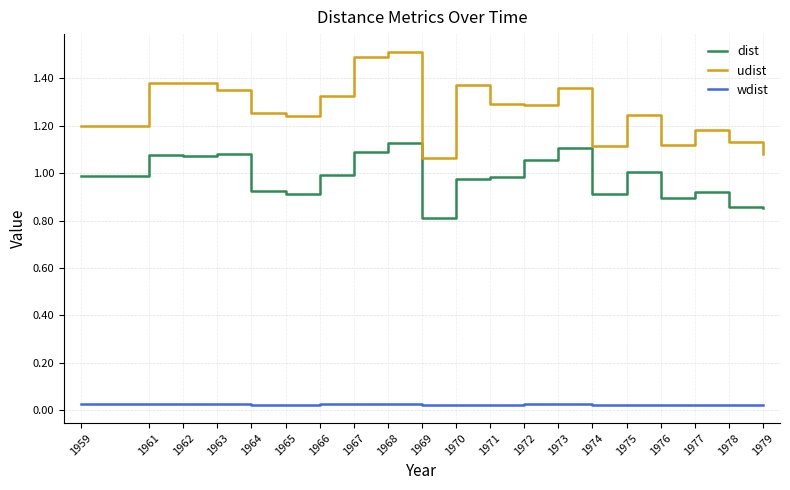

Which label corresponds to the largest value in the chart?

1968